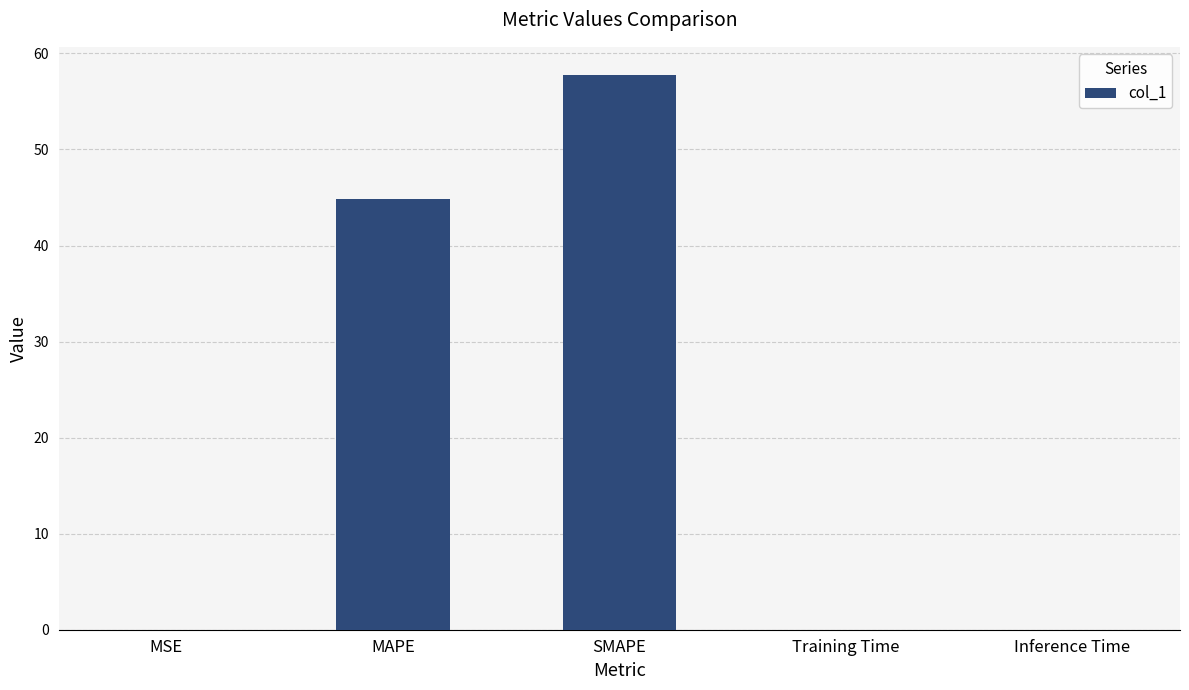

What is the difference between the values at SMAPE and Inference Time?

57.8